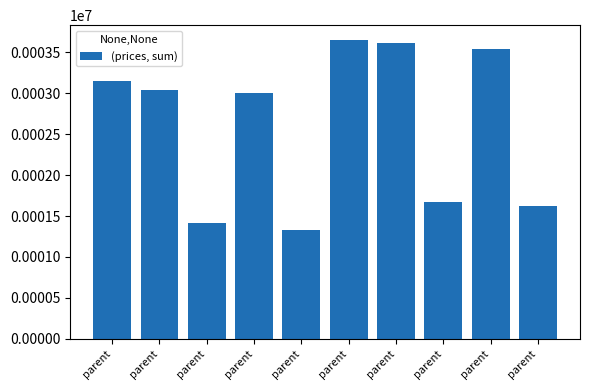

Where is the data nearest to the value 2488?

parent